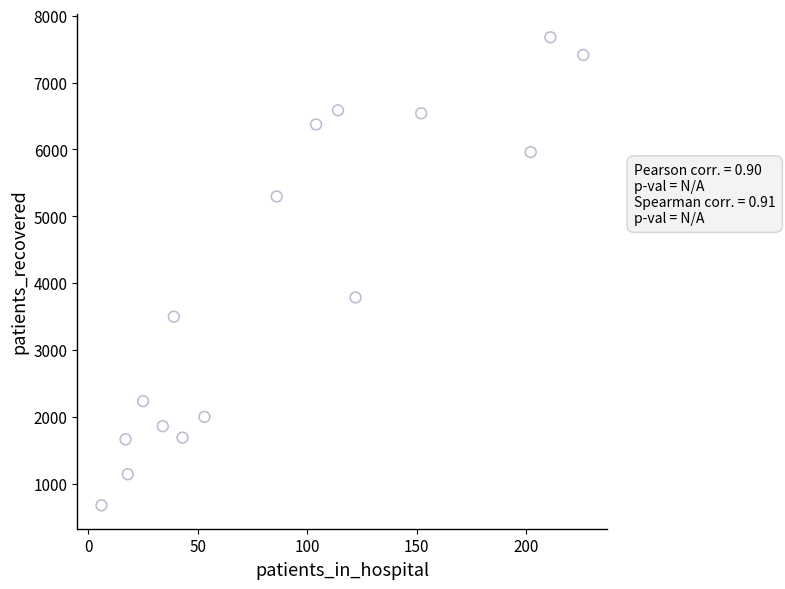

What Y value in the scatter plot is closest to 4177?

3786